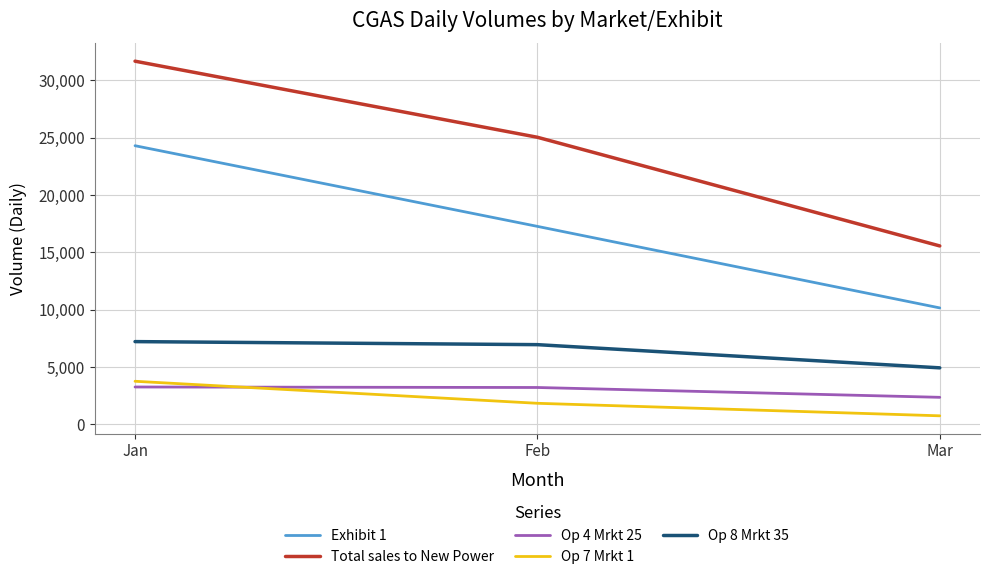

How many values in the Op 7 Mrkt 1 series are below 1818?

1